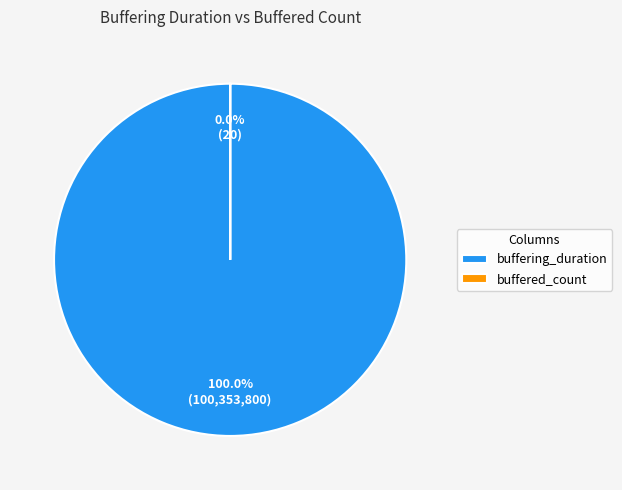

To the nearest percent, what is the combined percentage of buffered_count and buffering_duration?

100%